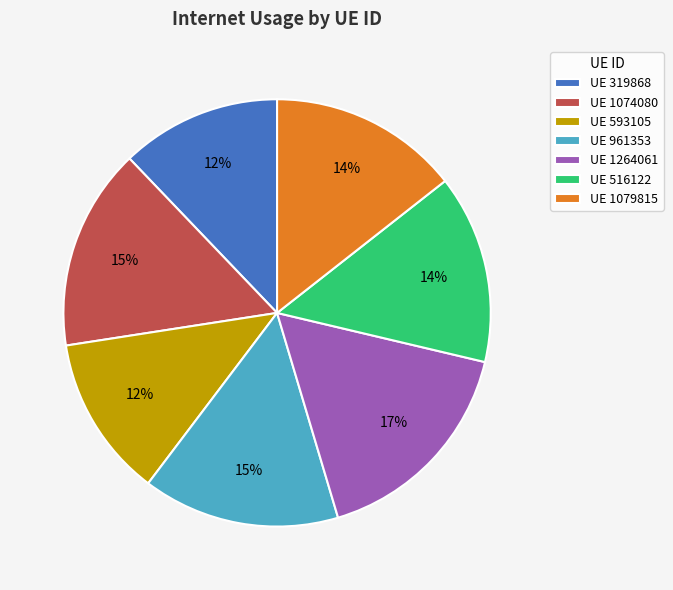

To the nearest percent, what is the difference between the largest and smallest slice percentages?

5%